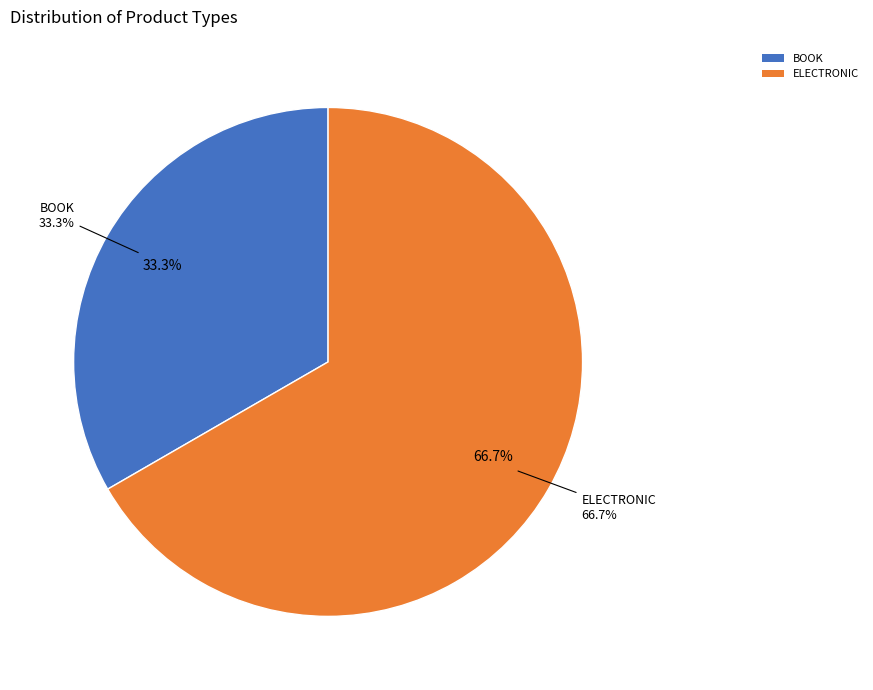

To the nearest percent, what is the combined percentage of book and electronic?

100%